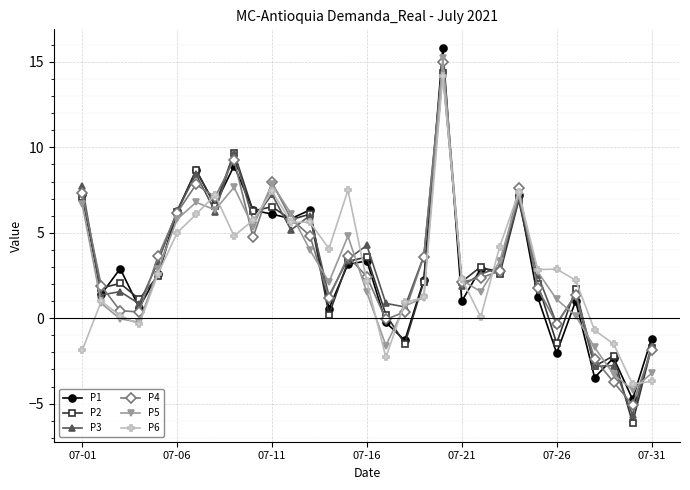

What is the maximum value for P2?

14.4